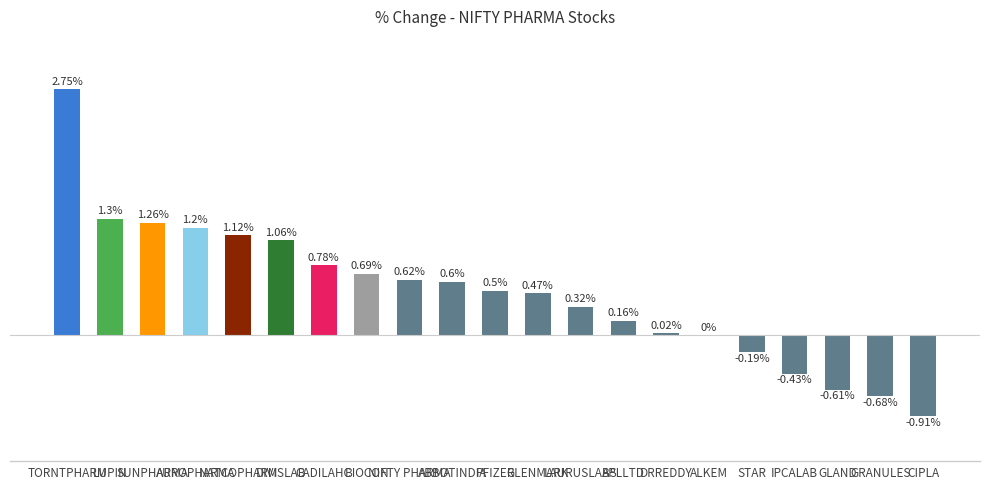

Does the chart contain any negative values?

Yes